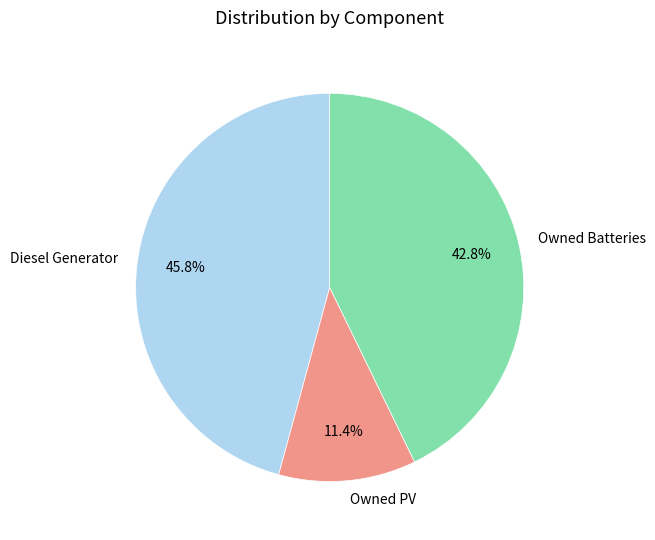

Do Owned PV and Owned Batteries together represent more than half of the pie?

Yes